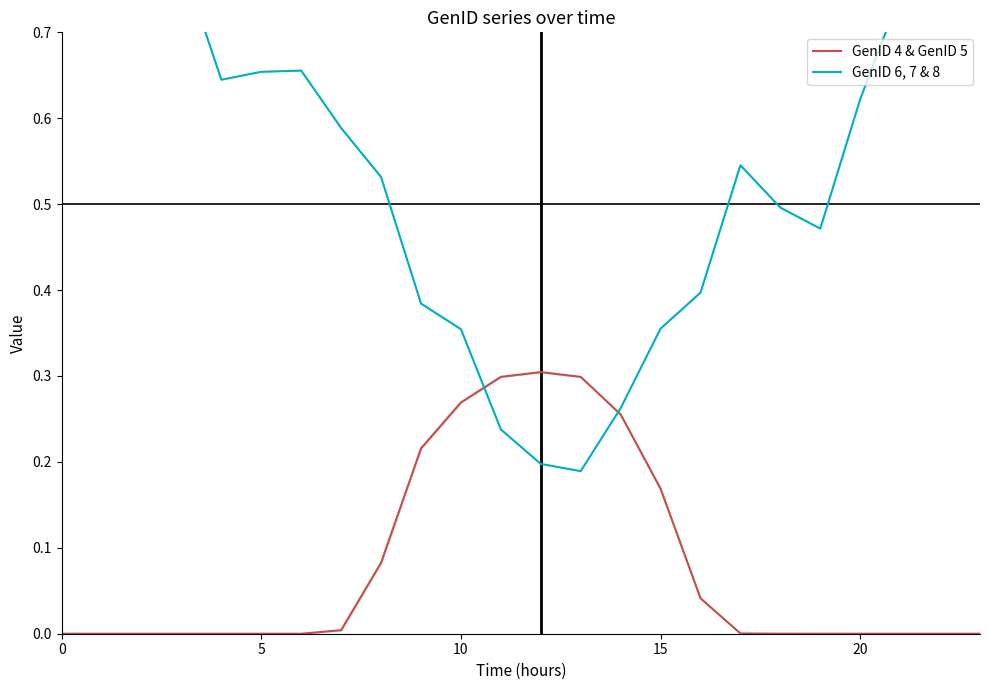

List the series in order of their overall mean, lowest first.

GenID 4 & GenID 5, GenID 6, 7 & 8